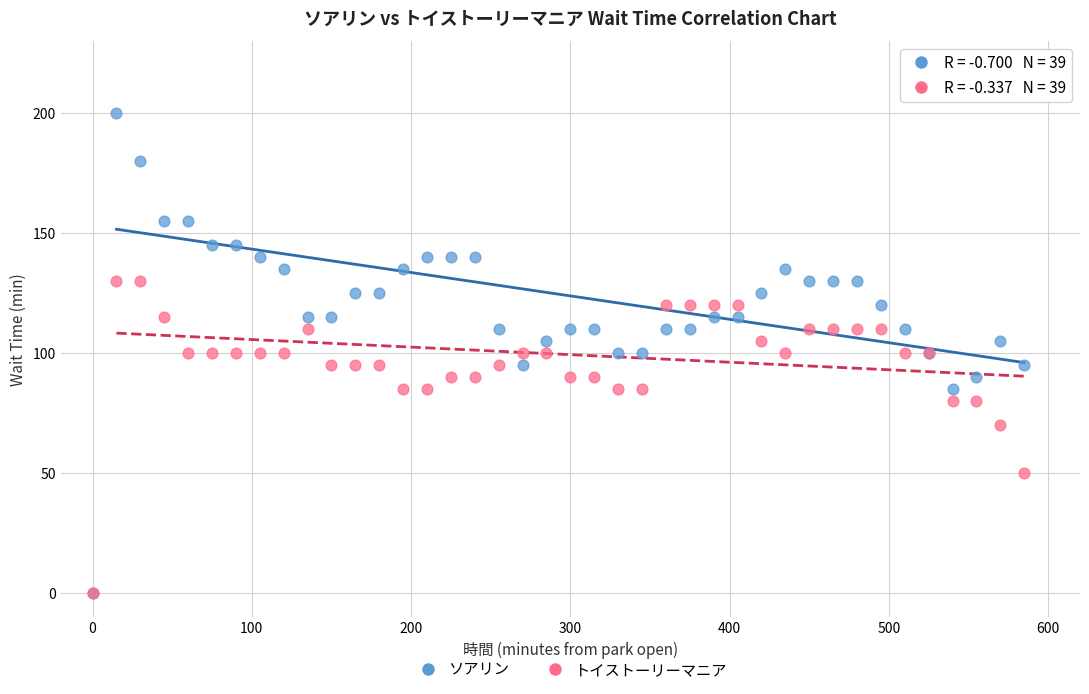

Which series has the largest Y range (max minus min)?

ソアリン